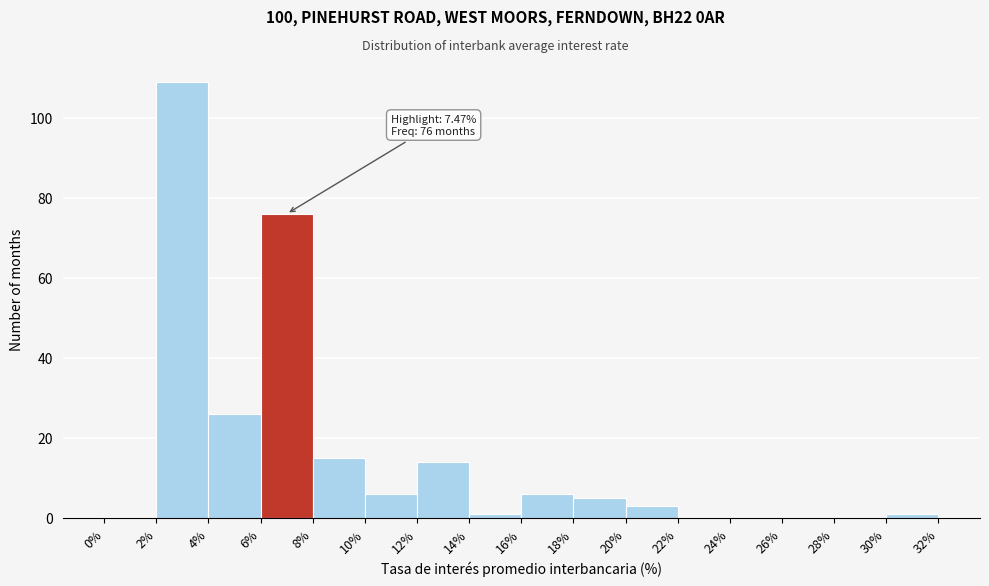

Which range on the x-axis has the tallest bar?

2% to 4%